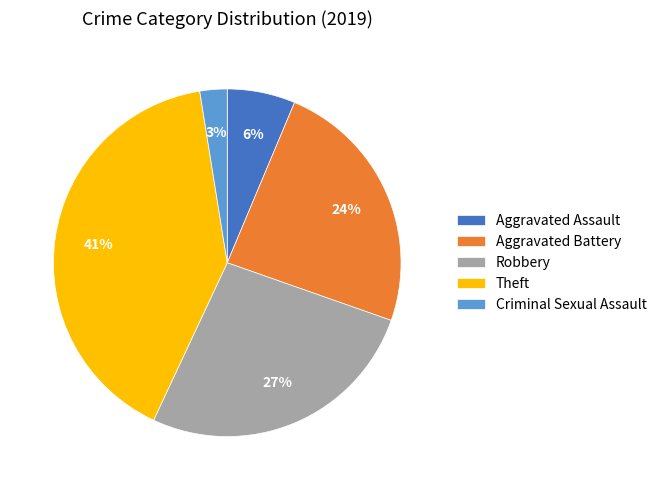

Which has a higher value, Theft or Aggravated Battery?

Theft